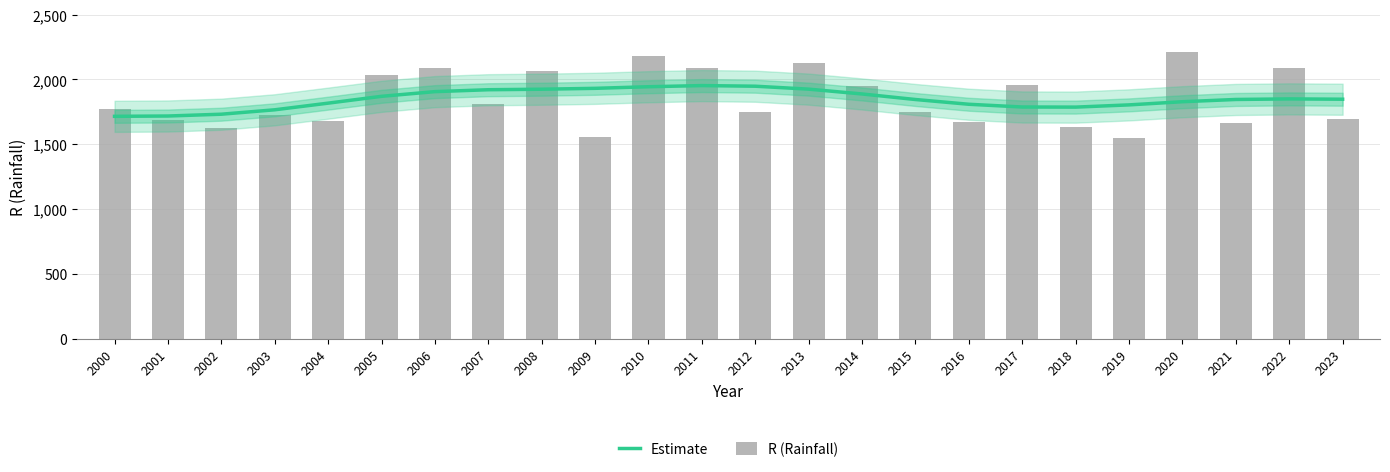

Is the value of R (Rainfall) at 2020 greater than the value of Estimate at 2017?

Yes